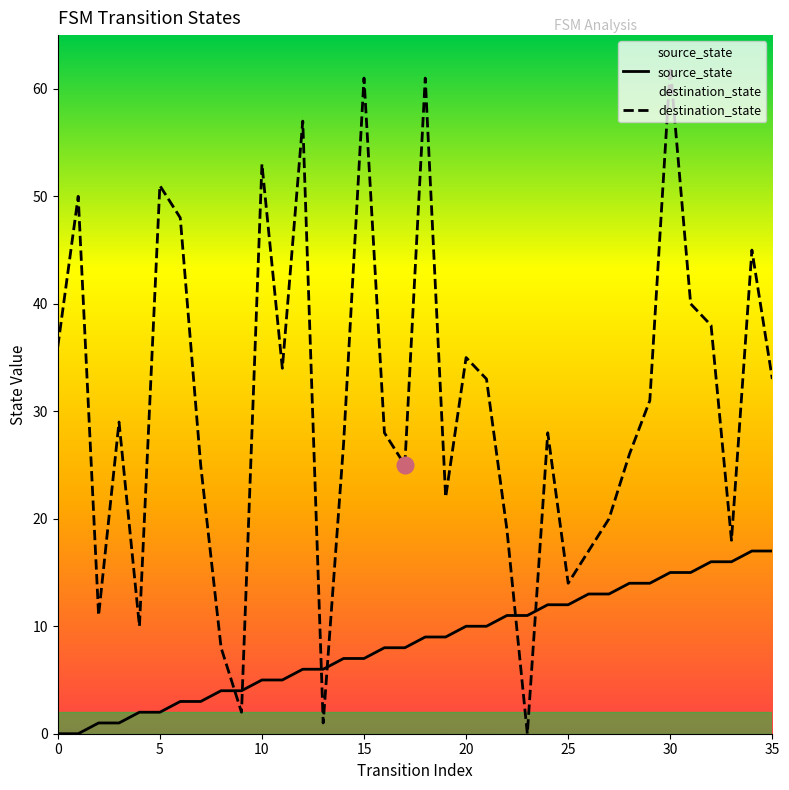

What is the highest value of the destination_state series?

62